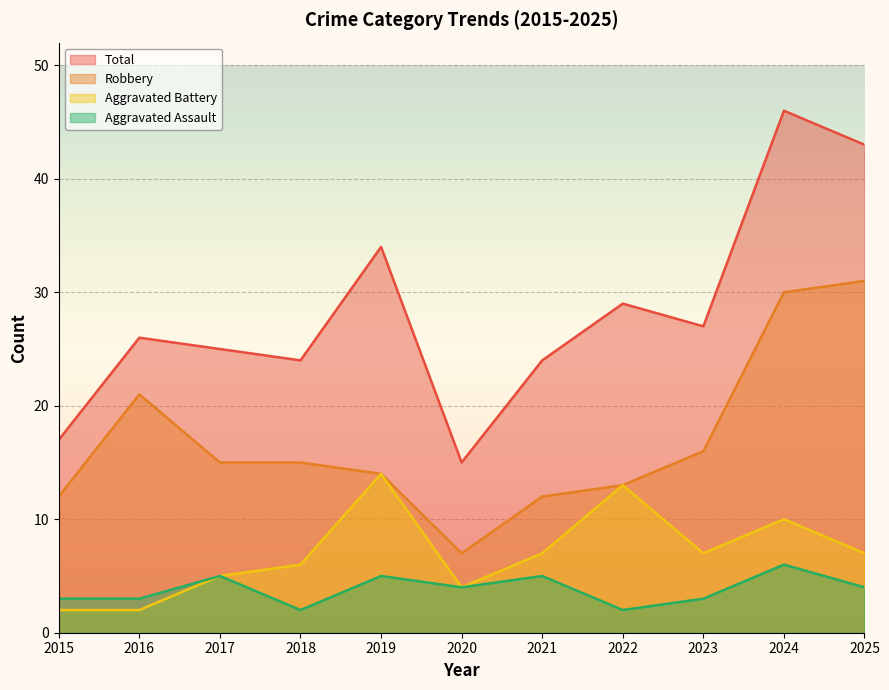

Count the number of data series in this chart.

4